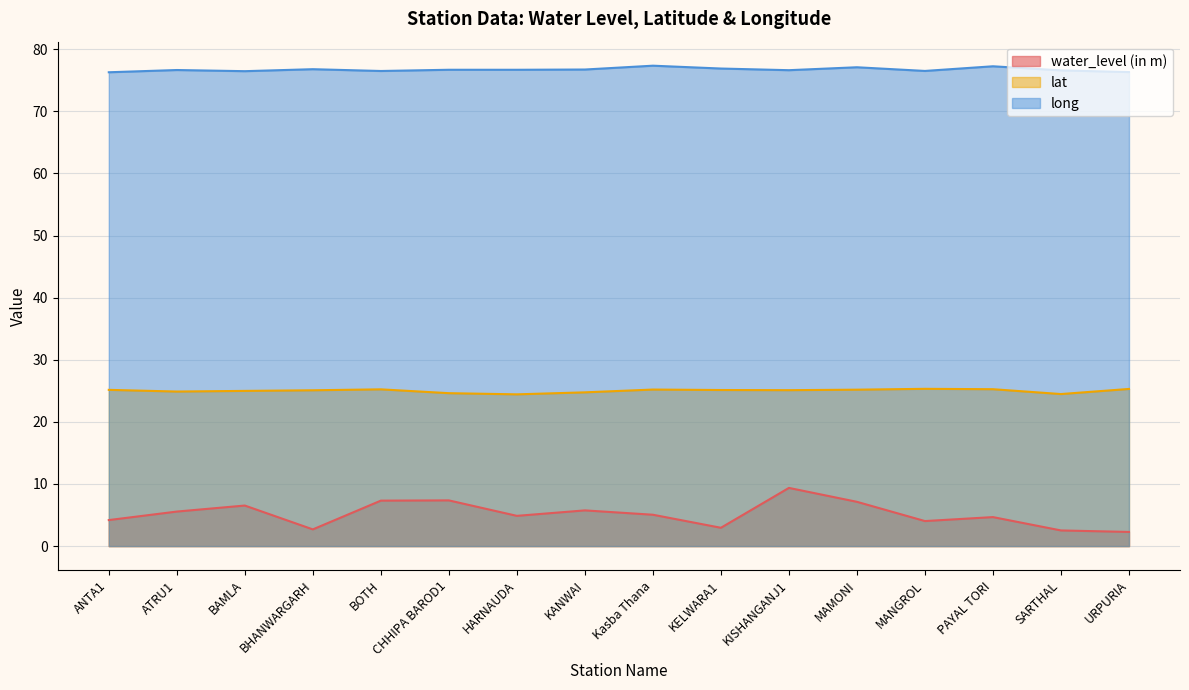

Between HARNAUDA and KELWARA1, which series saw the biggest shift?

water_level (in m)